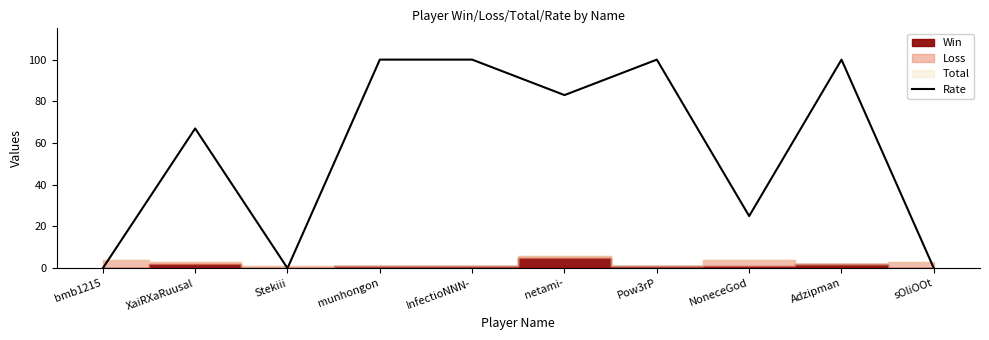

What is the difference between the maximum and minimum values?

100